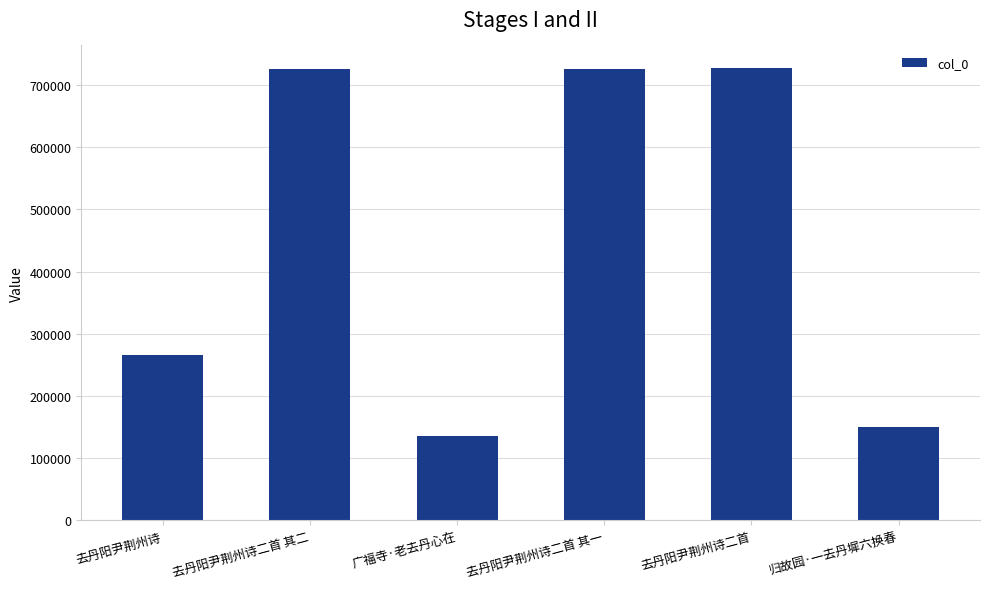

What is the change in value from 去丹阳尹荆州诗 to 归故园·一去丹墀六换春?

-114537